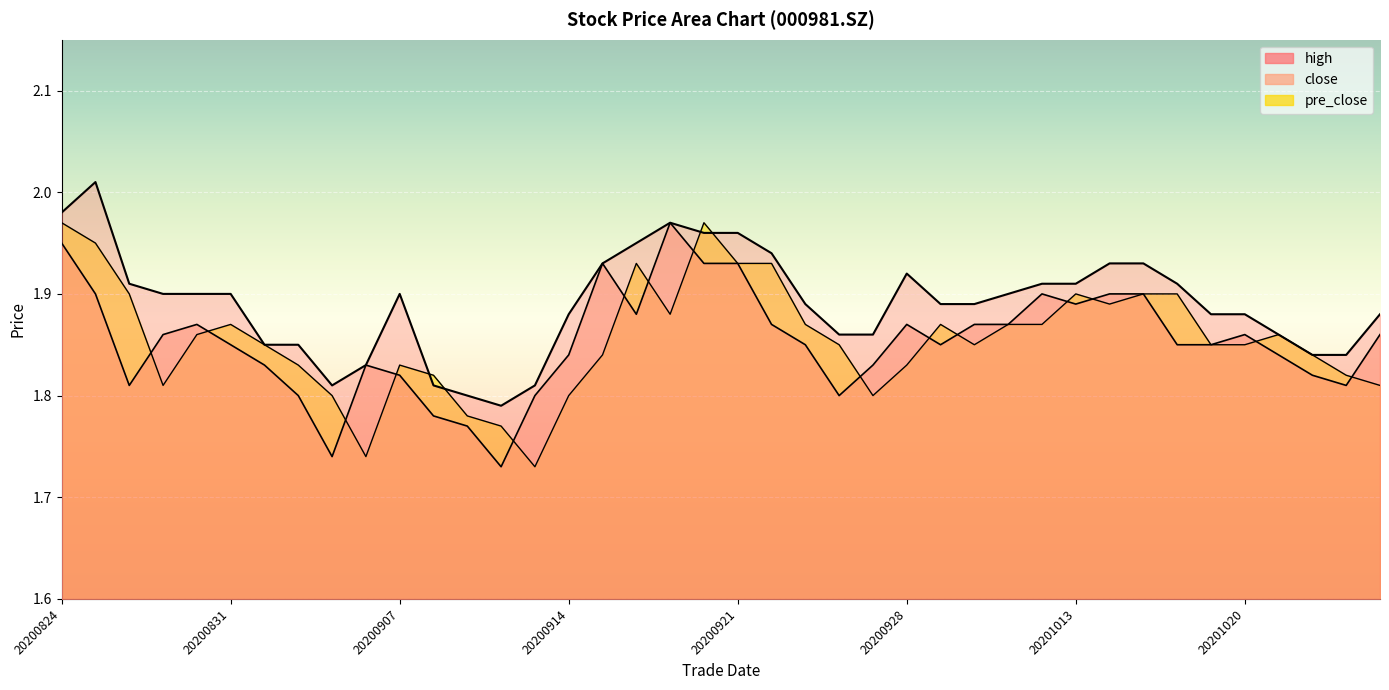

At which label does pre_close reach its peak?

20200824